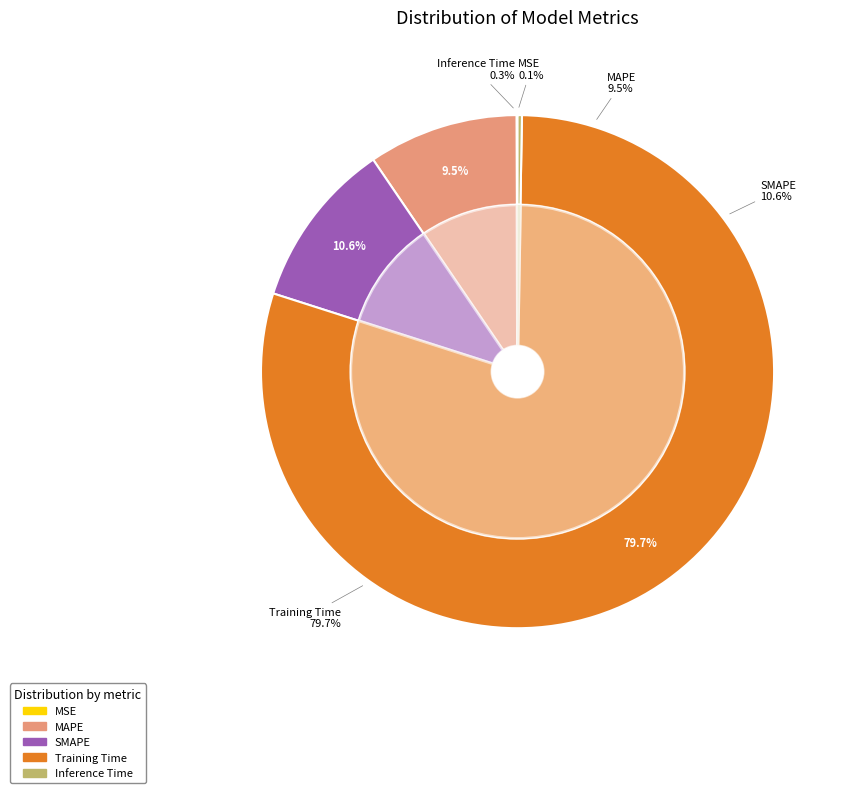

What portion of the pie excludes Inference Time?

99.7%